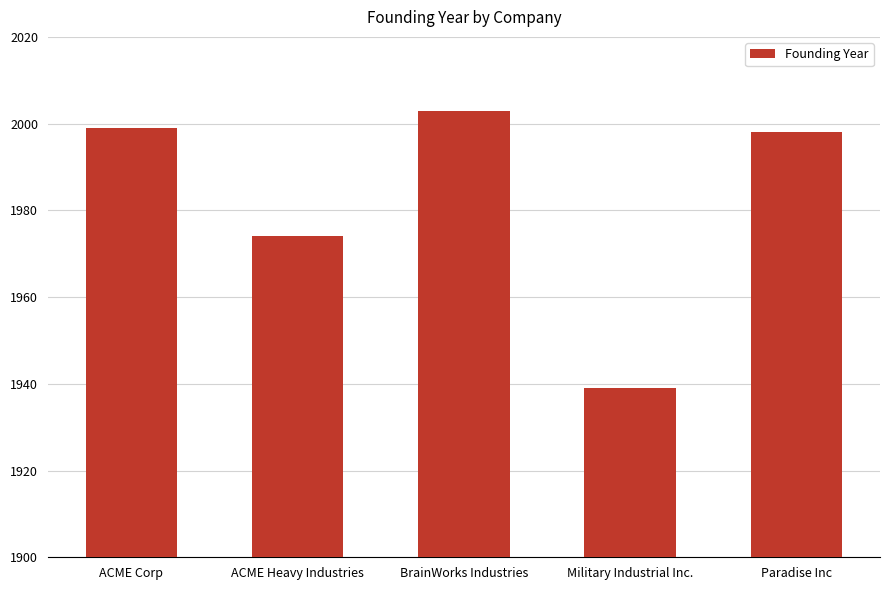

Count the number of categories in the chart.

5